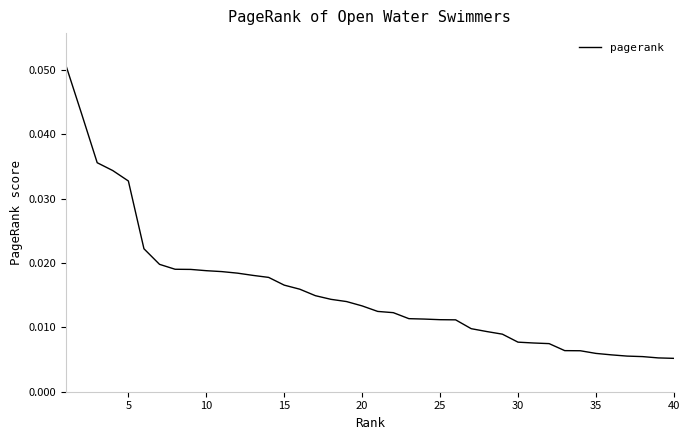

How many lines are shown in the chart?

1